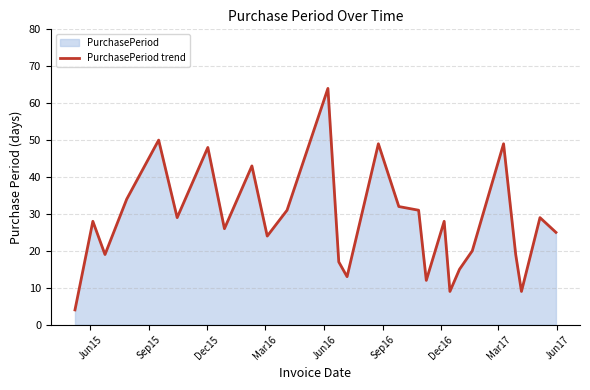

What is the maximum value shown in the chart?

64